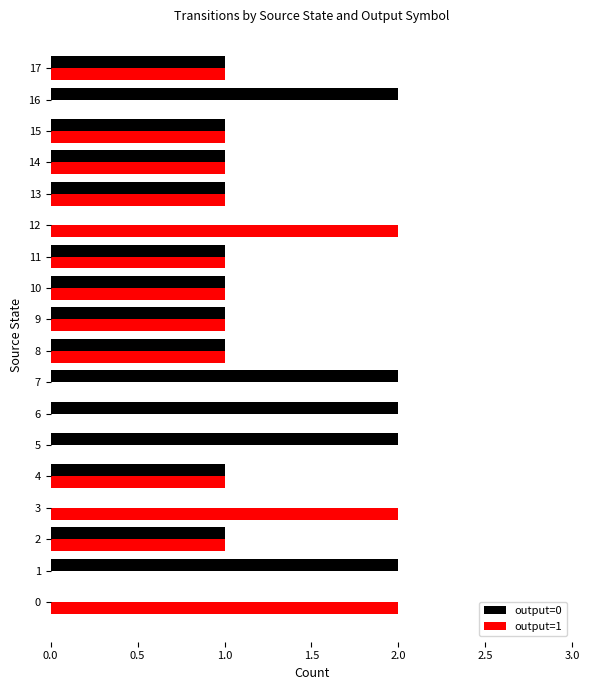

The value of output=0 at 3 is 0. True or false?

True